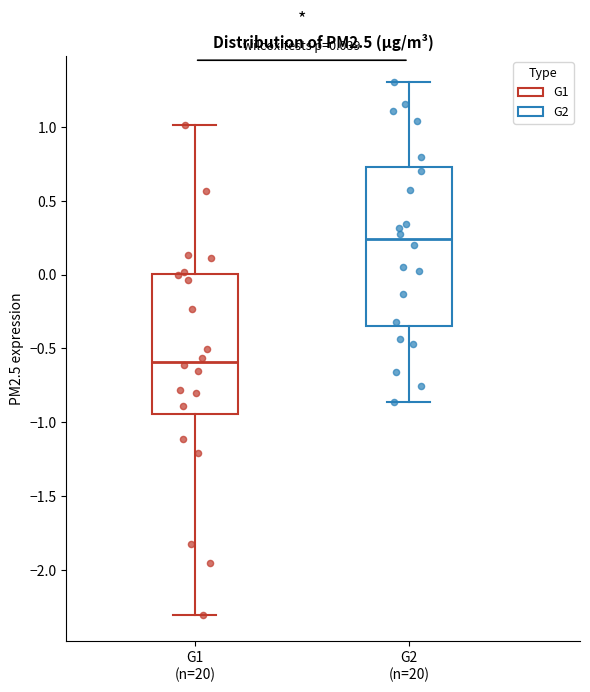

Which box is the tallest, from its lower edge to its upper edge?

G2 (n=20)